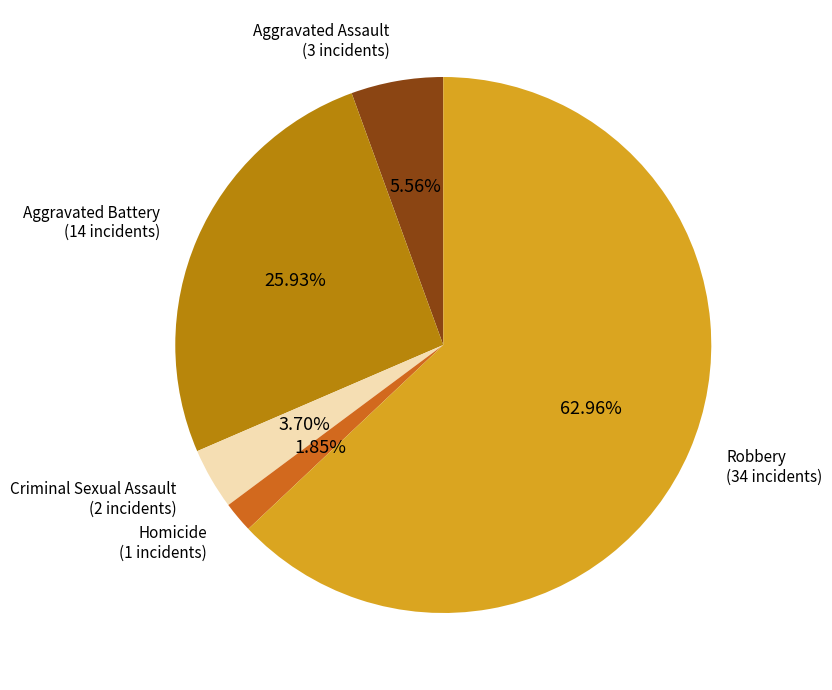

Does any single category account for the majority?

Yes